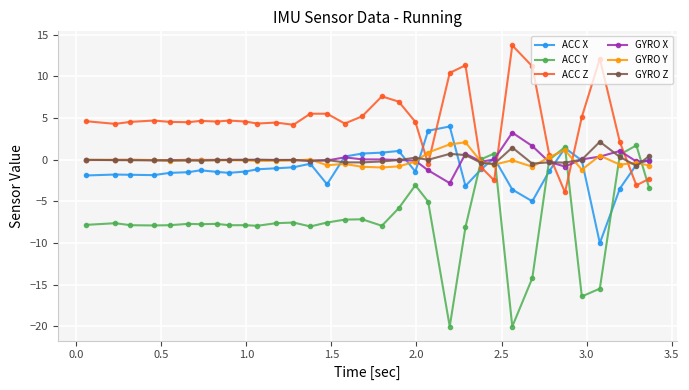

Which series has the widest spread of values?

ACC Y